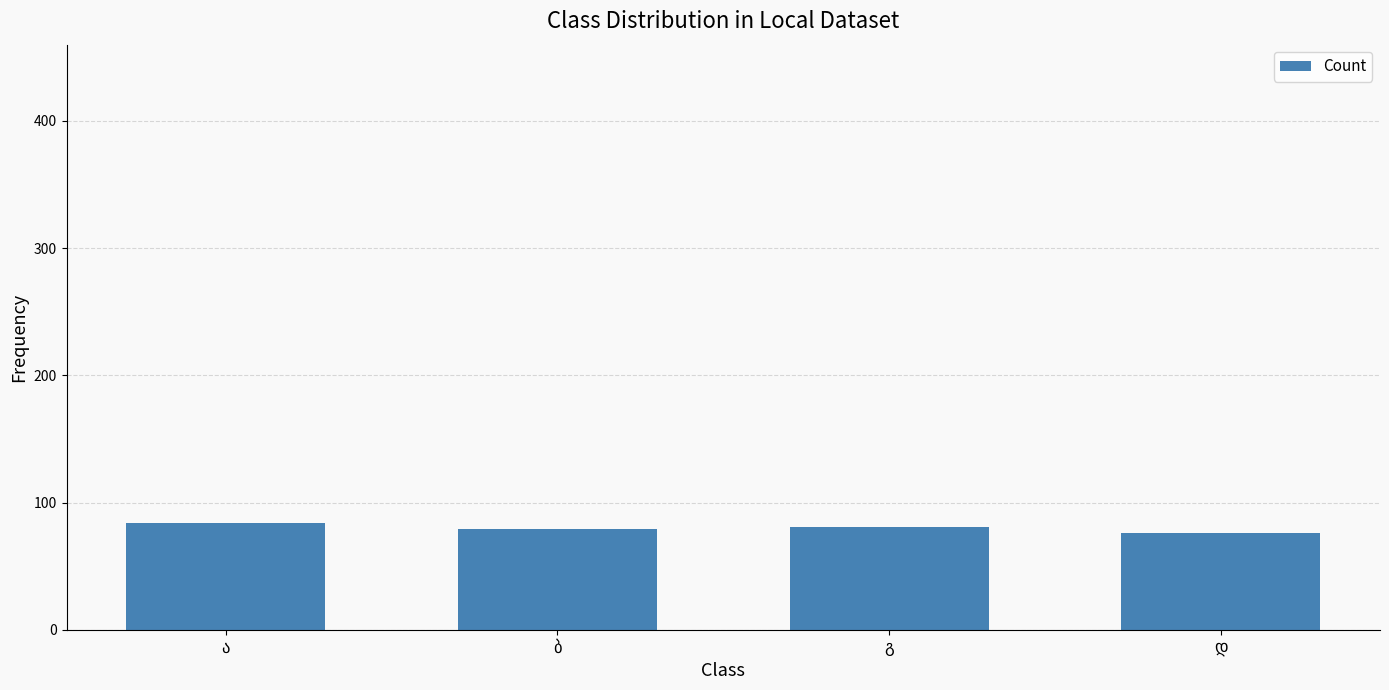

How many data points are less than 81?

2